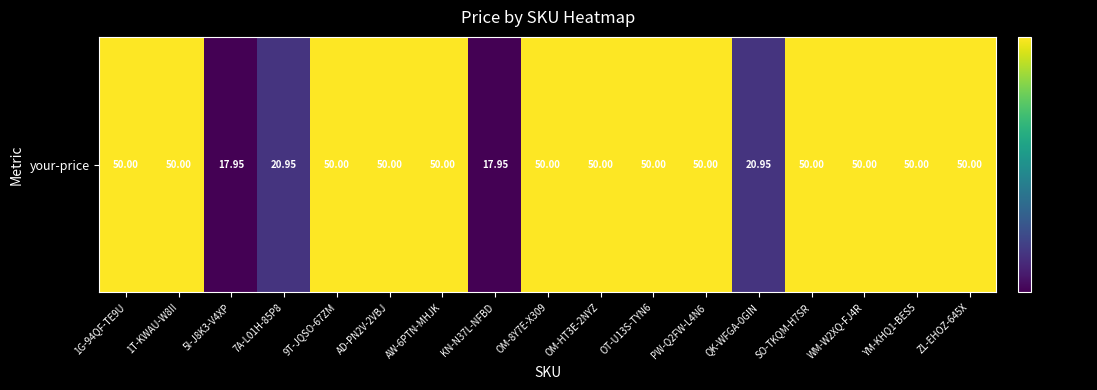

What is the change in value from 5I-J8K3-V4XP to QK-WFGA-0GIN?

+3.0